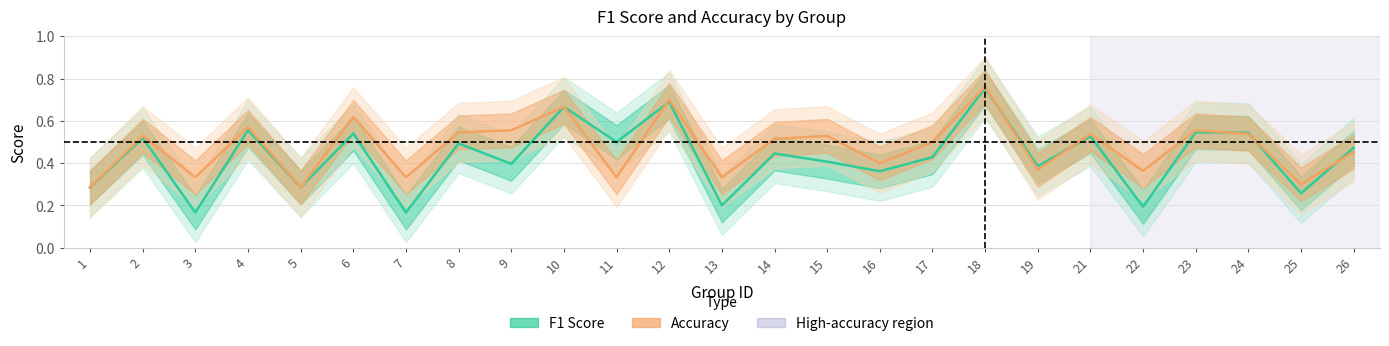

How many Accuracy values are between 0 and 1?

25